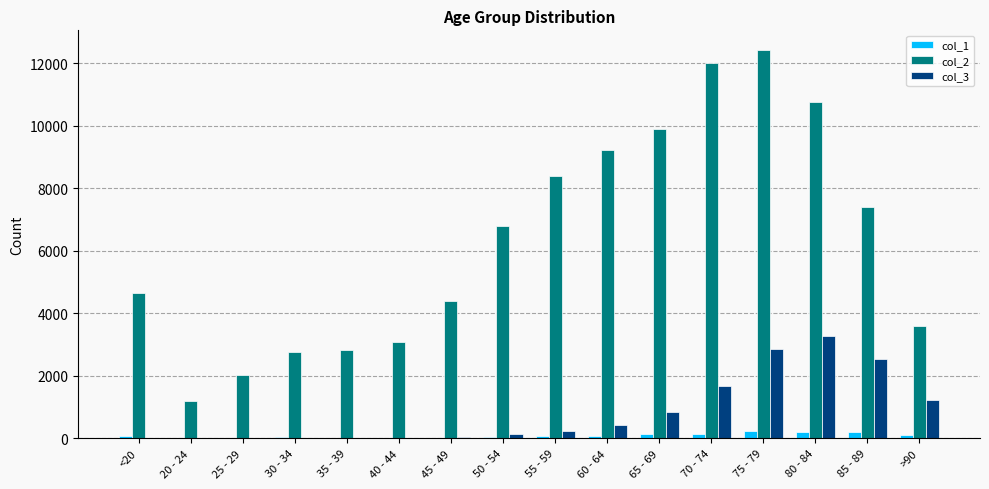

At which label does col_3 reach its peak?

80 - 84